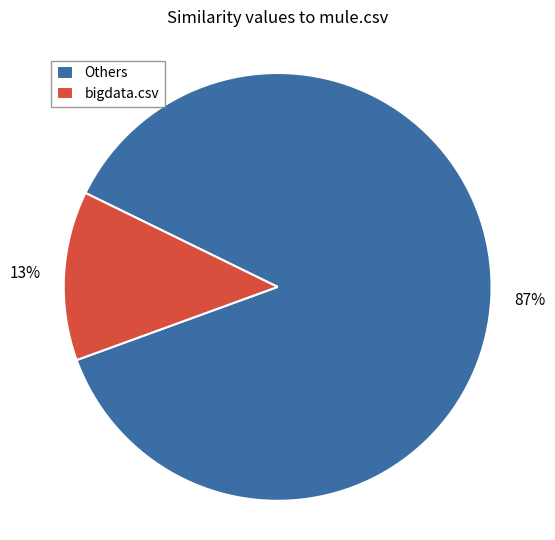

Between Others and bigdata.csv, which is larger?

Others